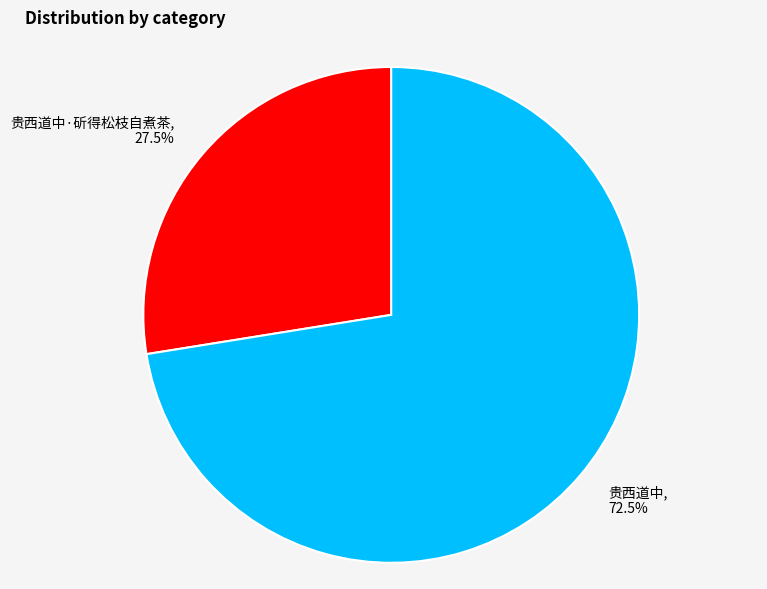

What percentage do 贵西道中·斫得松枝自煮茶 and 贵西道中 together represent?

100.0%